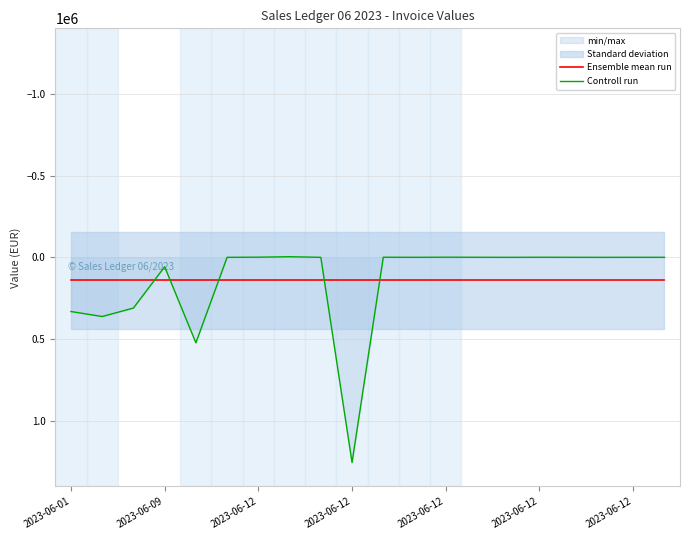

The Ensemble mean run series shows 216611.5 at 18. True or false?

False